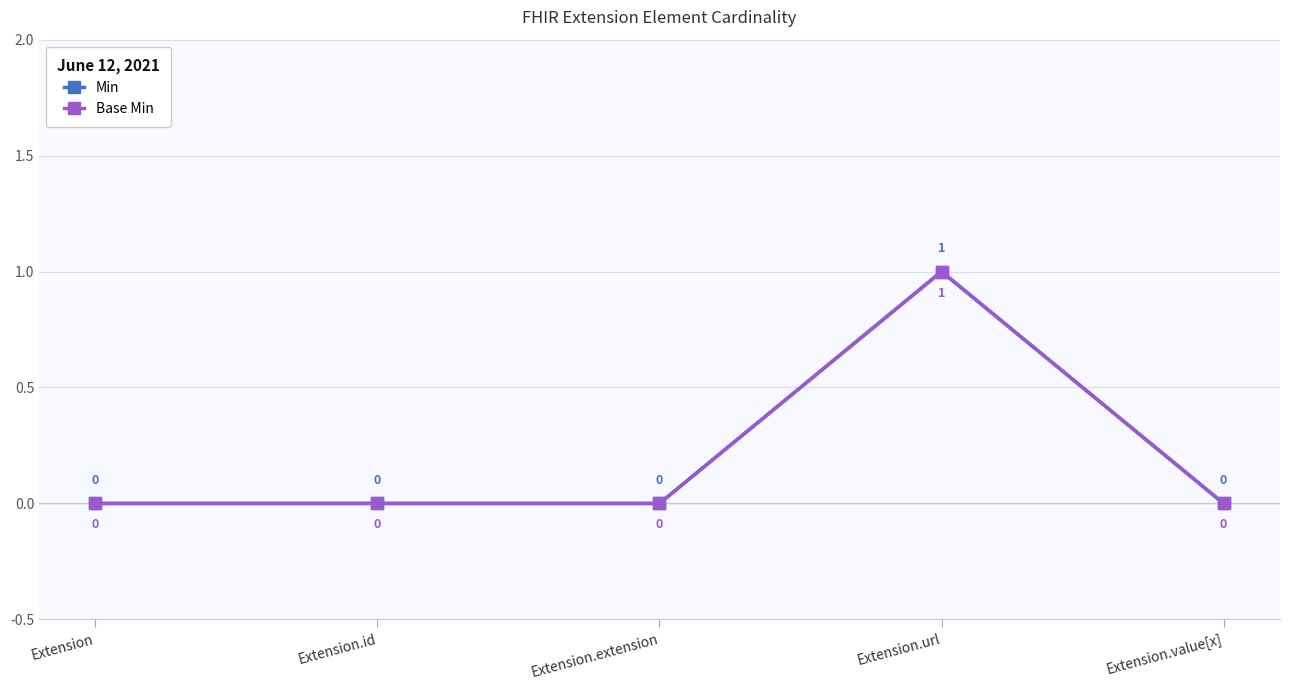

Is this an area chart (filled region under the line)?

No